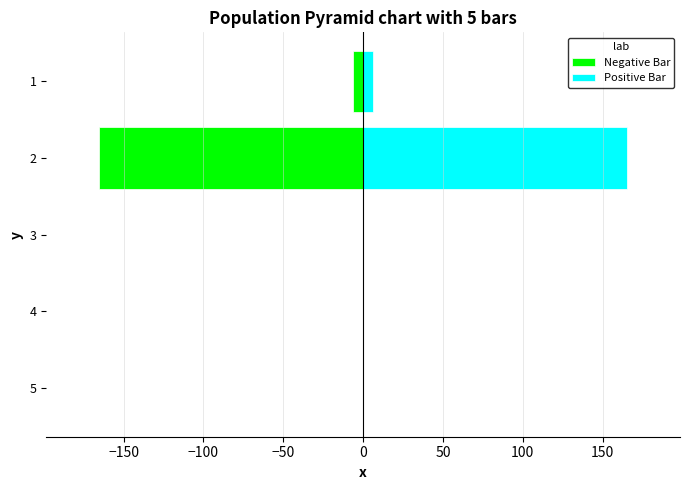

Which series has the largest range (max minus min)?

Negative Bar